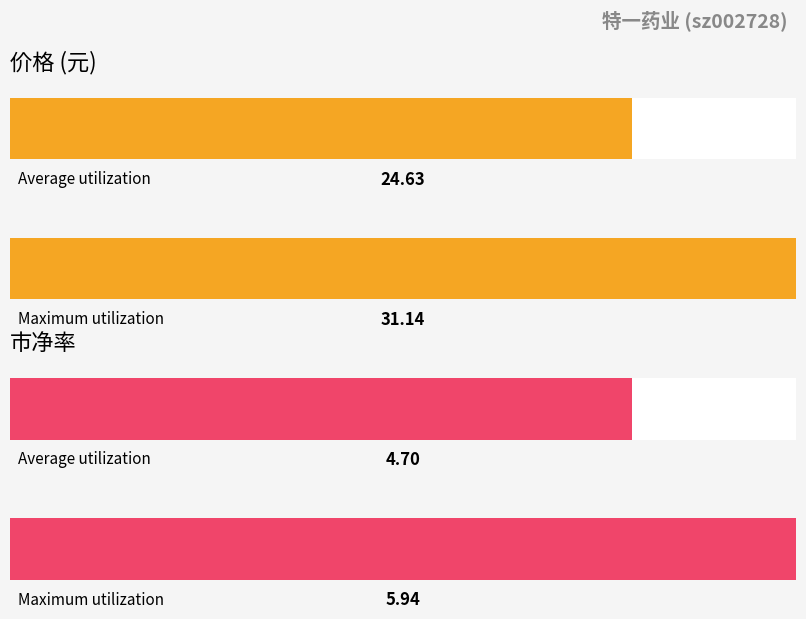

Is it true that 市净率 equals 1.5 at 2022-11-17?

False